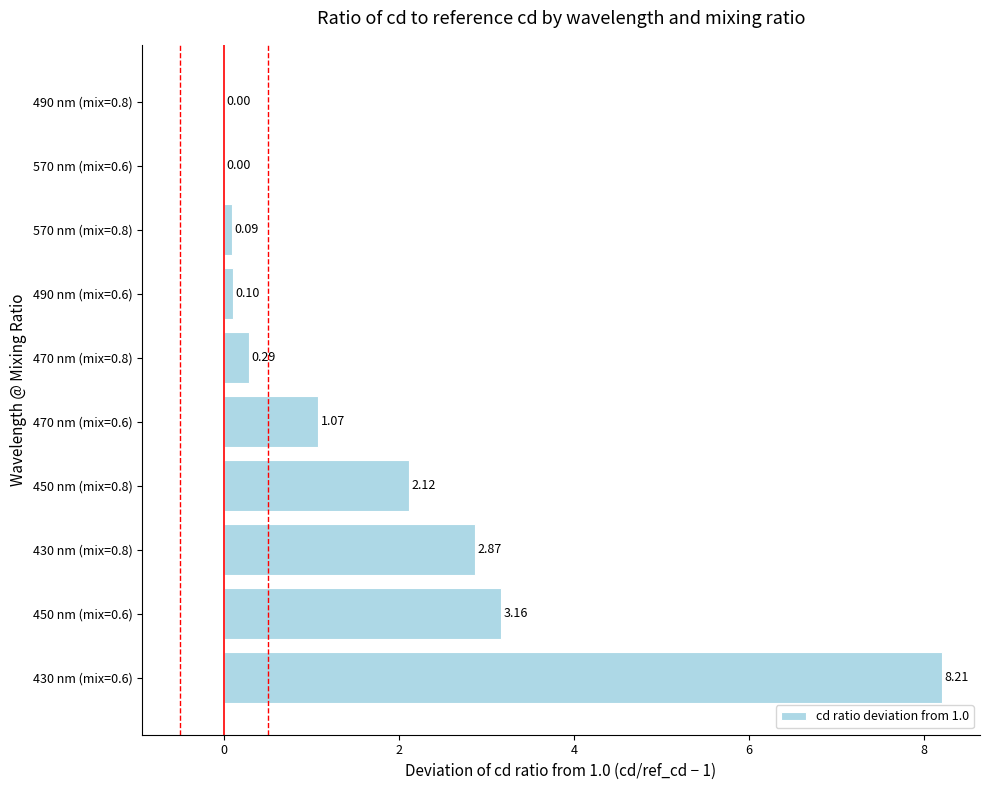

Which has a higher value, 490 nm (mix=0.8) or 470 nm (mix=0.8)?

470 nm (mix=0.8)